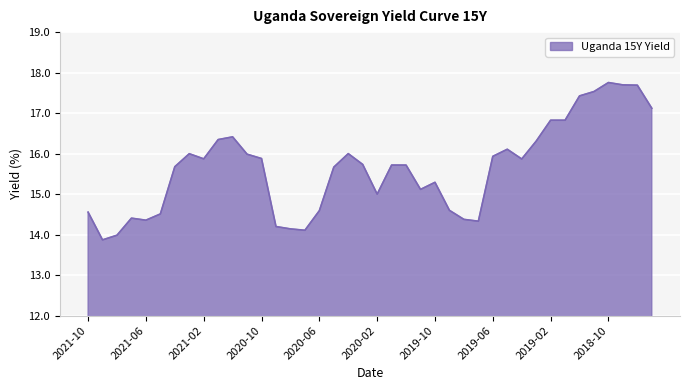

What is the smallest value displayed?

13.9